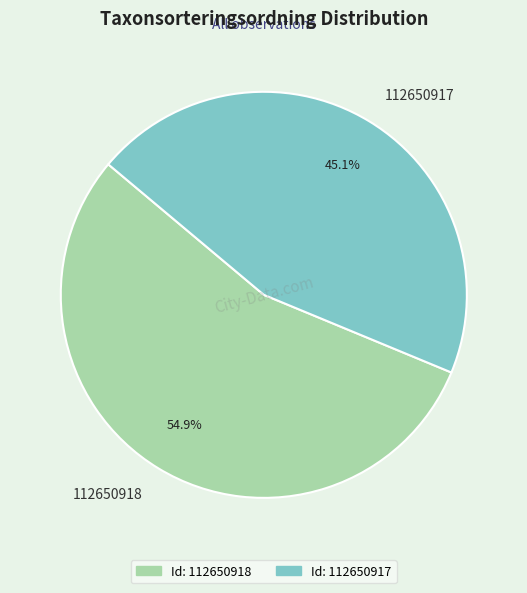

To the nearest percent, what is the difference between the largest and smallest slice percentages?

10%